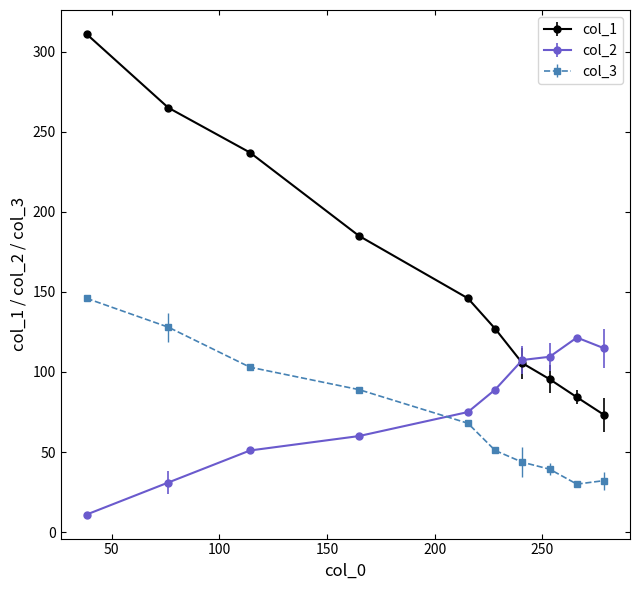

What is the sum of all col_2 values?

770.3